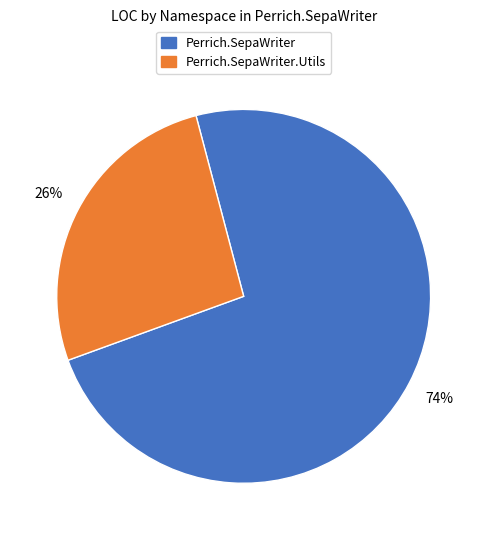

Count the number of slices in the pie.

2